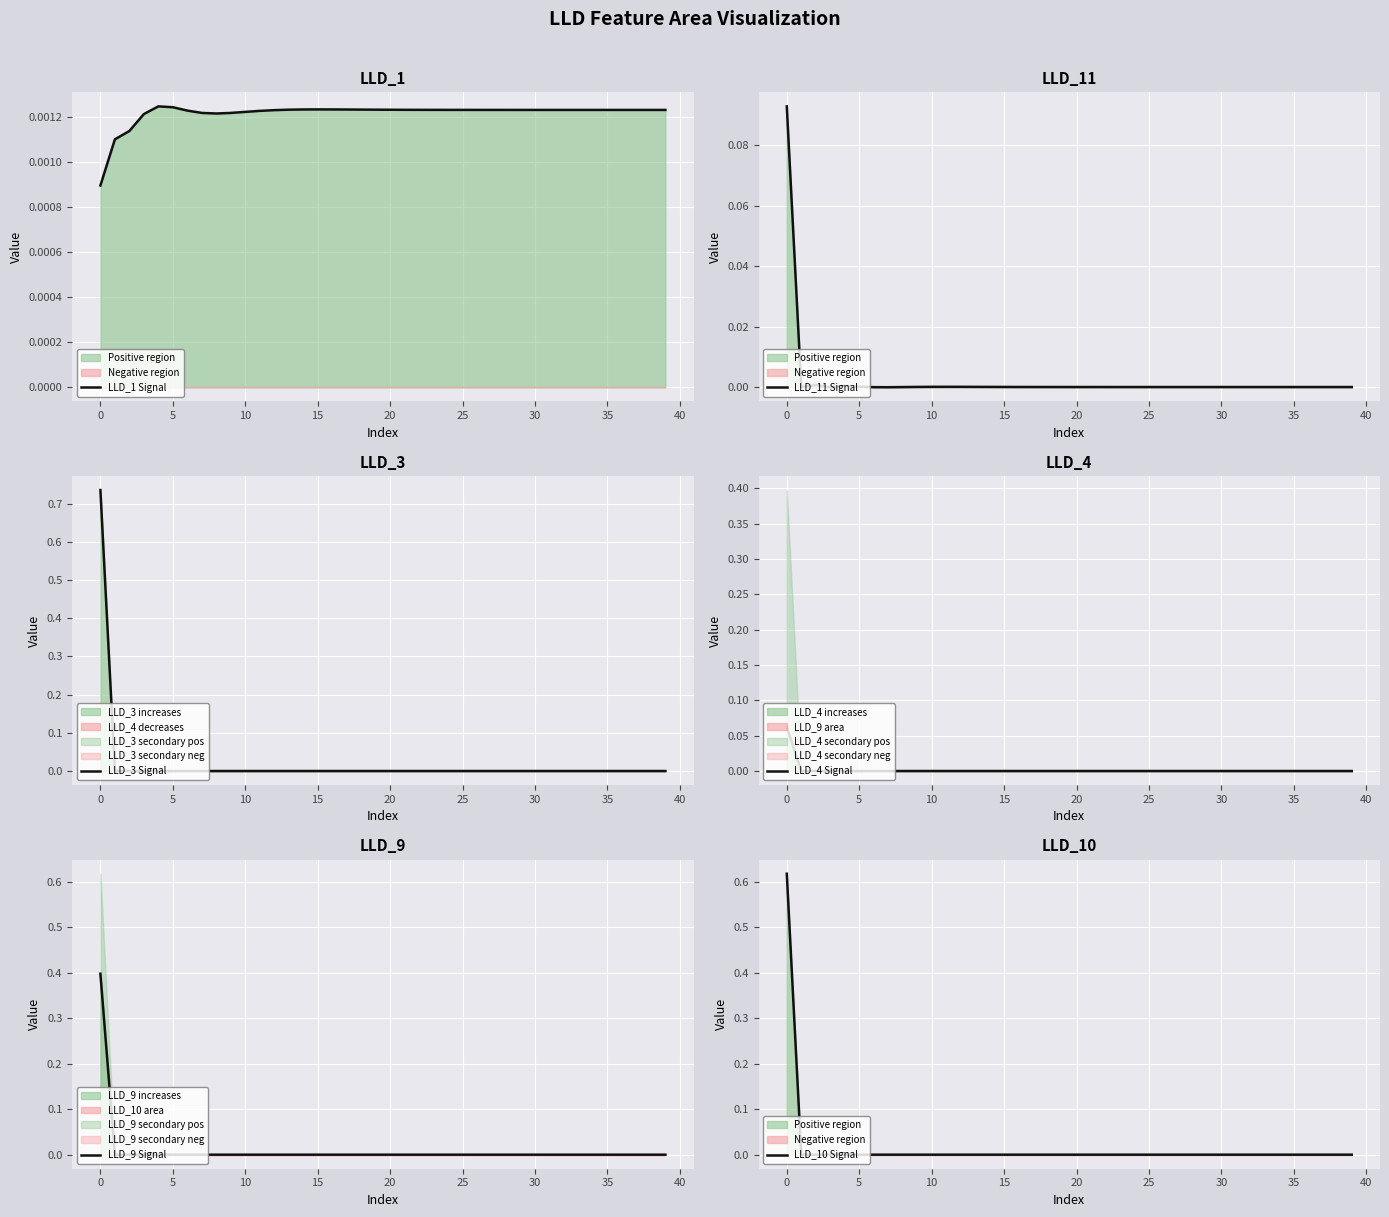

How many distinct data groups are displayed?

6